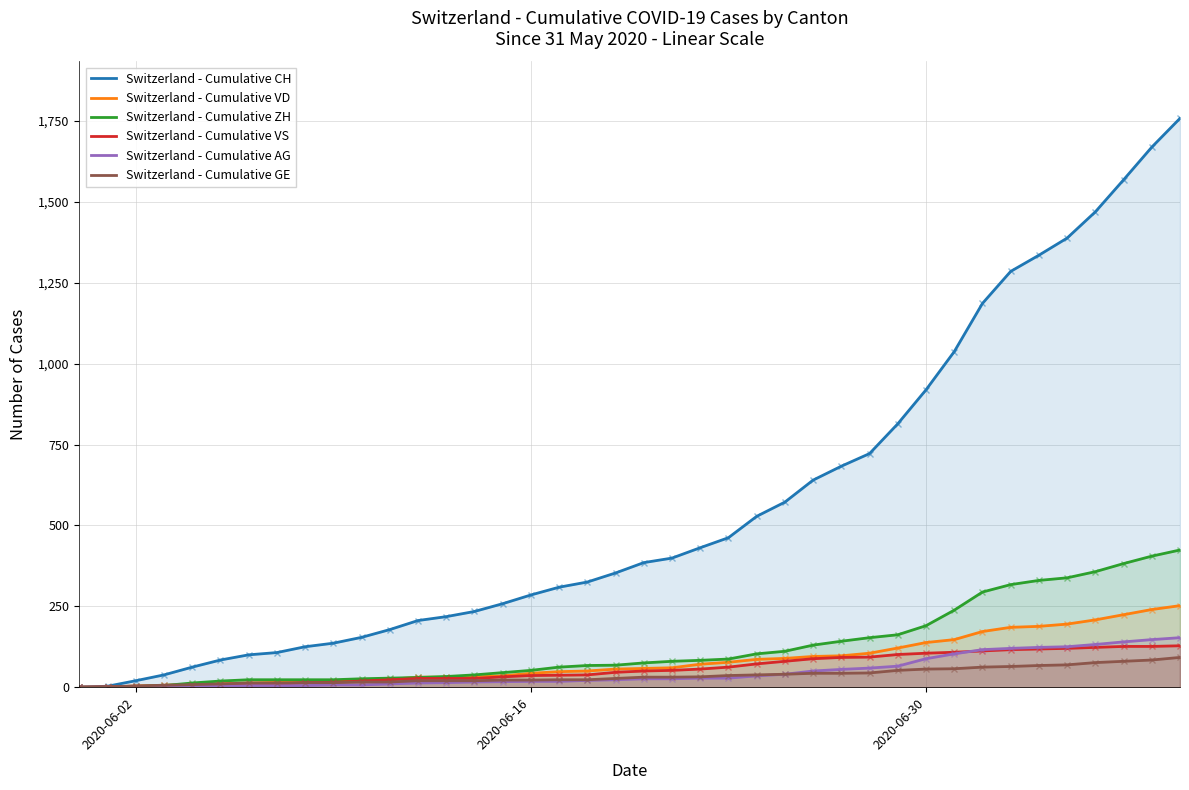

Which series has the largest total across all categories?

Switzerland - Cumulative CH